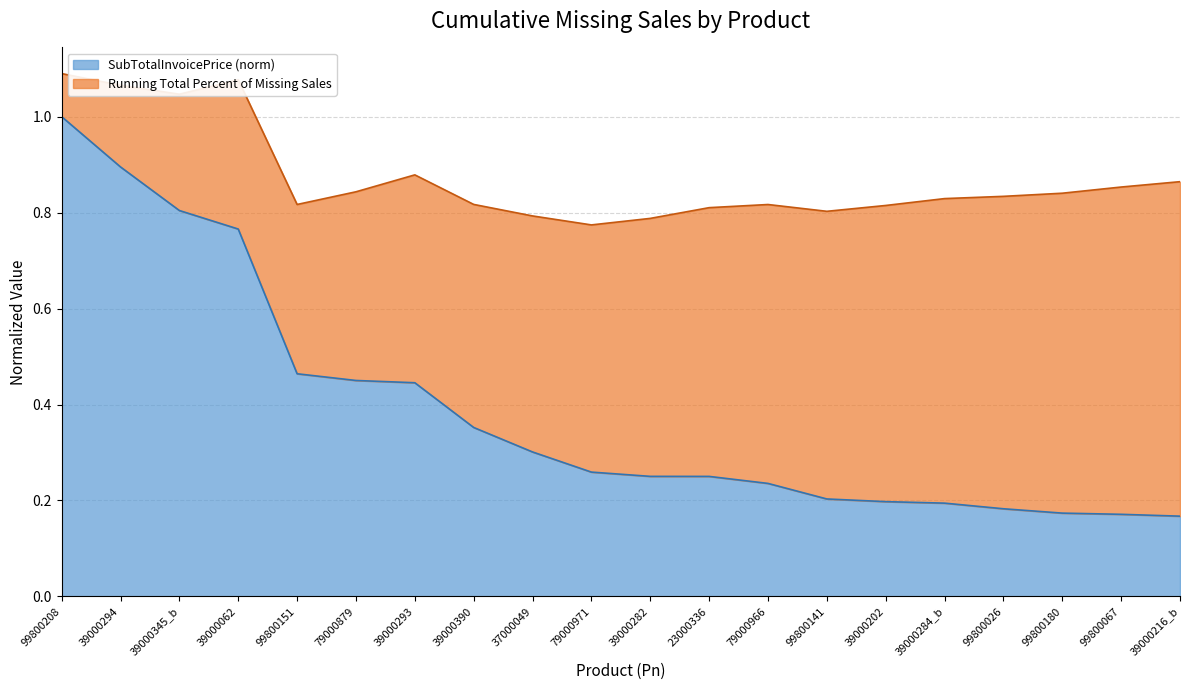

The chart shows a value of 0.2 at 99800141. True or false?

True